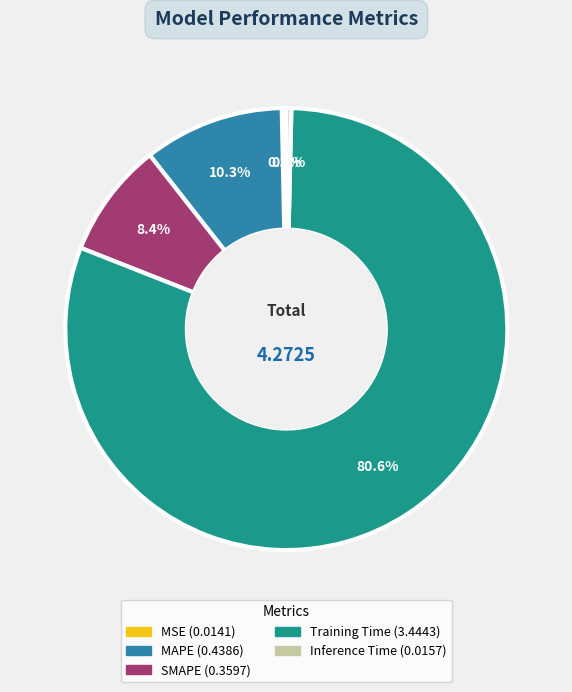

To the nearest percent, what is the average slice percentage?

20%